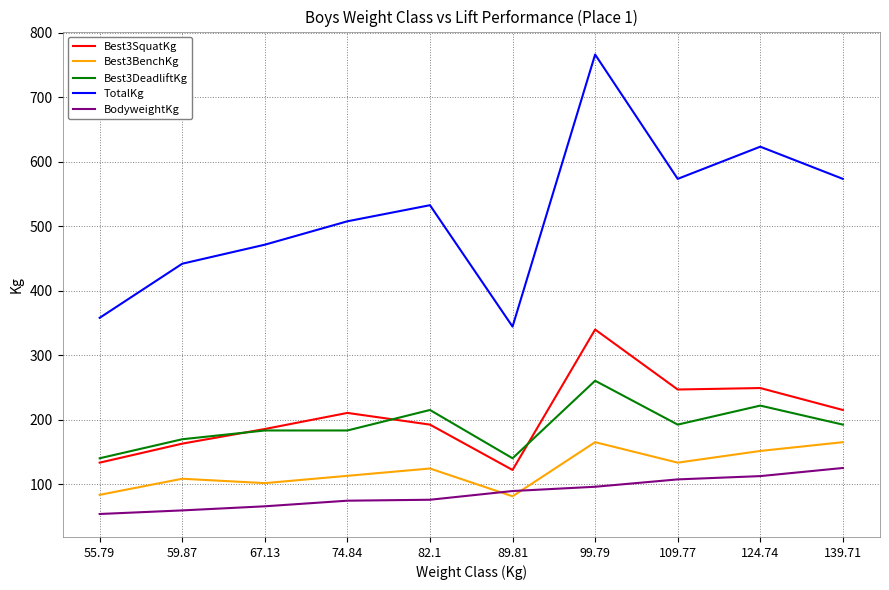

Does the chart have visible grid lines?

Yes